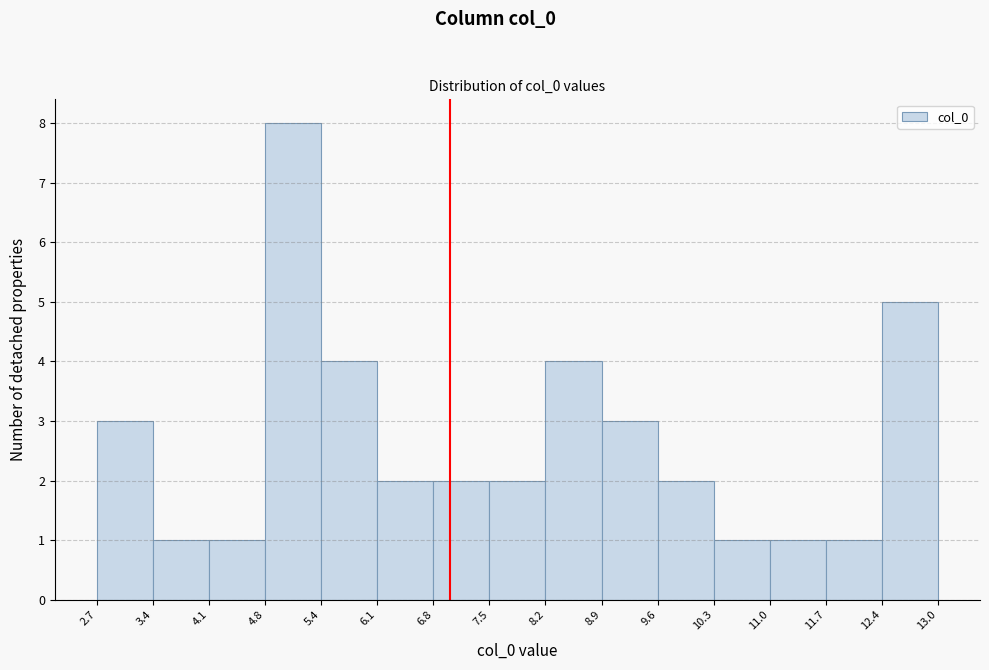

Reading left to right, list every bar in this chart as the range it spans on the x-axis followed by its height. The values are not printed on the chart, so give them approximately, as read against the axis.

2.7 to 3.4: 3
3.4 to 4.1: 1
4.1 to 4.8: 1
4.8 to 5.4: 8
5.4 to 6.1: 4
6.1 to 6.8: 2
6.8 to 7.5: 2
7.5 to 8.2: 2
8.2 to 8.9: 4
8.9 to 9.6: 3
9.6 to 10.3: 2
10.3 to 11.0: 1
11.0 to 11.7: 1
11.7 to 12.4: 1
12.4 to 13.0: 5